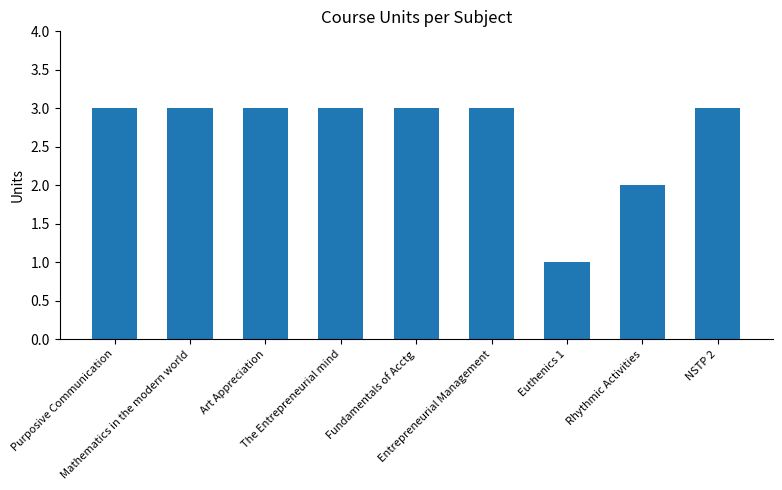

What is the difference between the maximum and minimum values?

2